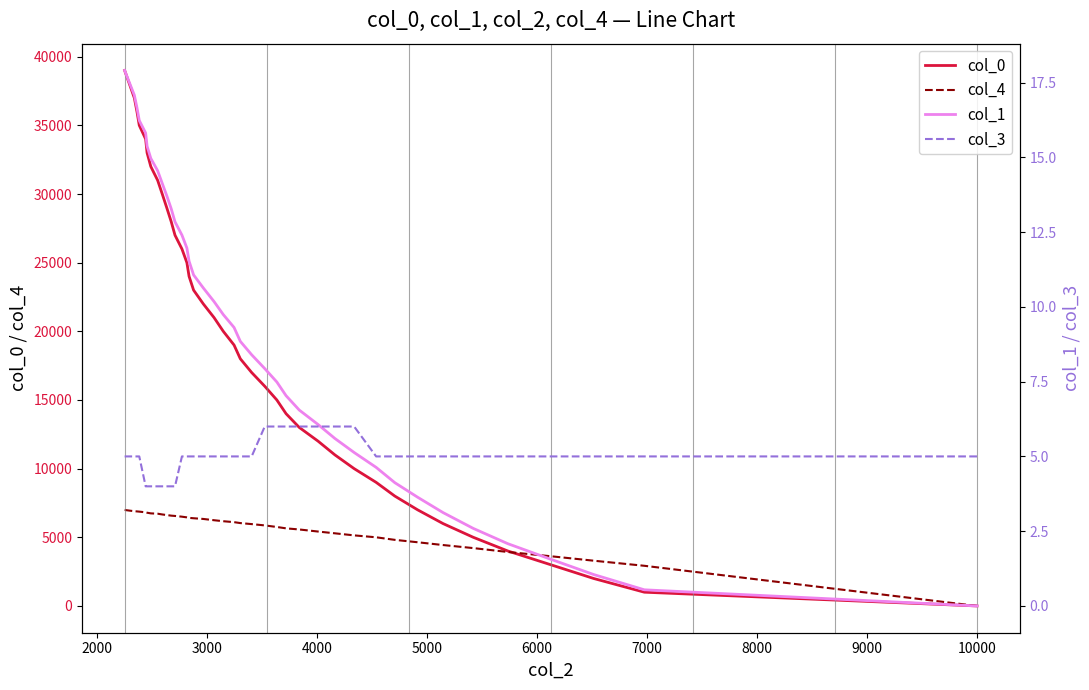

How many values in the col_1 series are below 9?

19